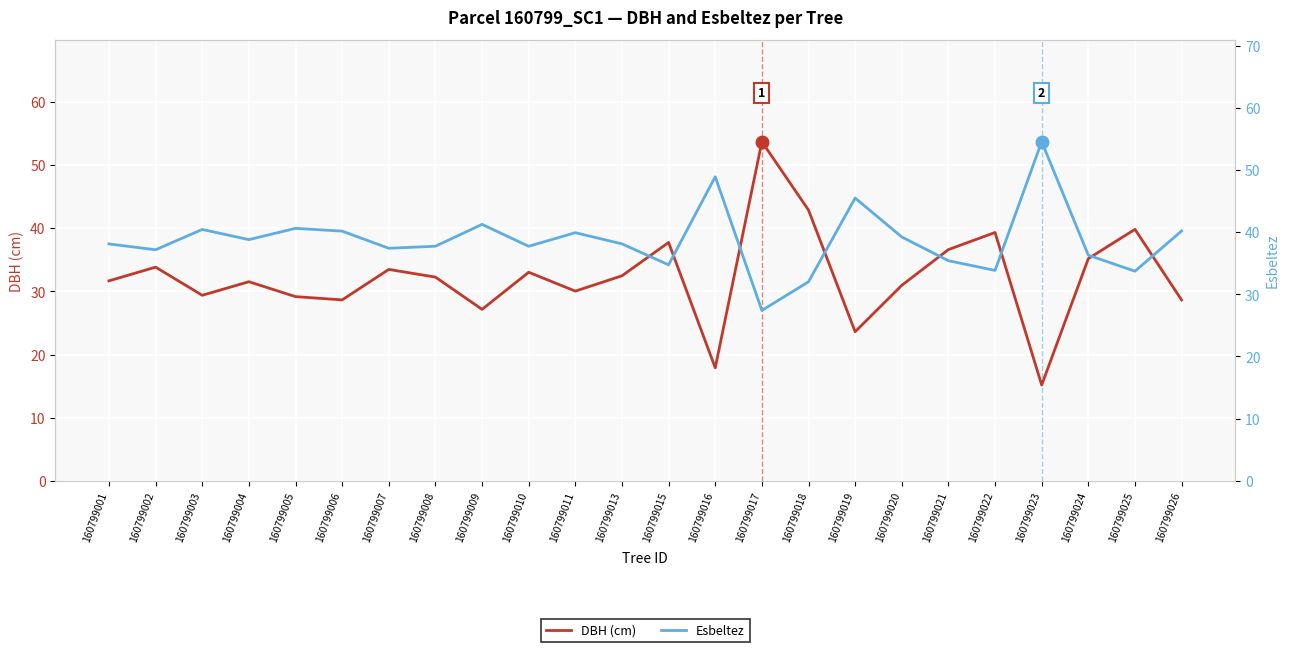

Count the number of categories in the chart.

24